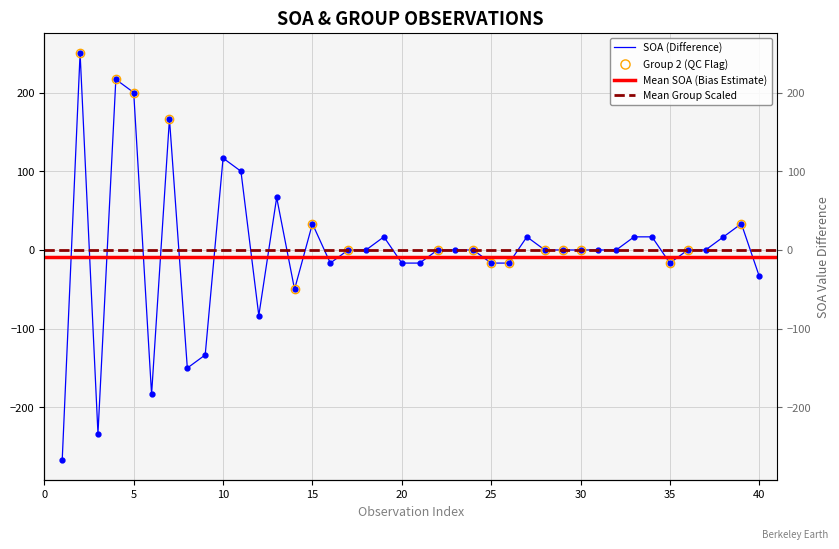

True or false: the data shows -7.7 at 25.

False